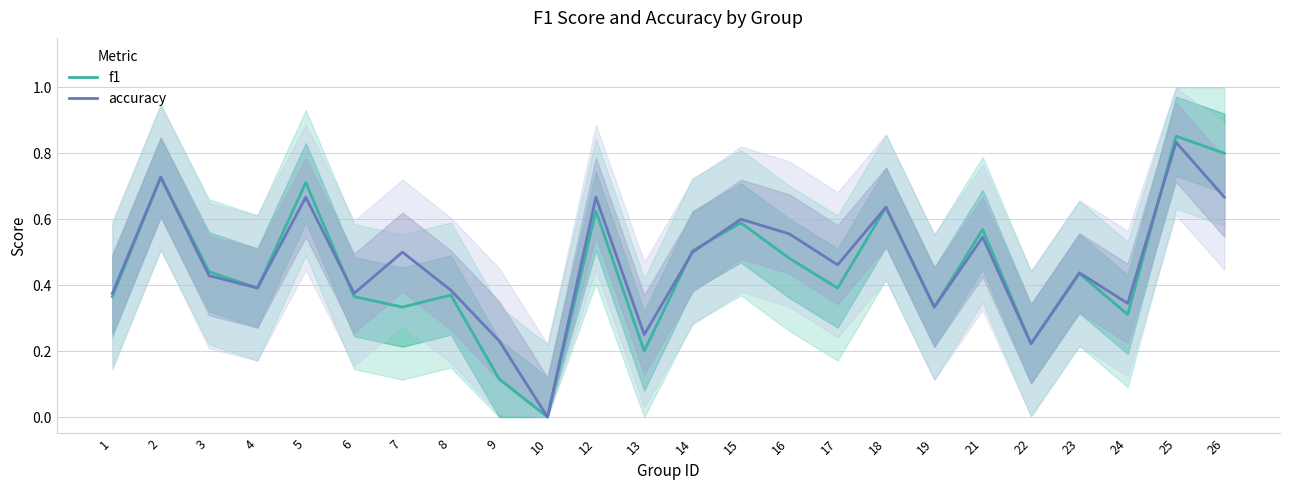

How many lines are shown in the chart?

2